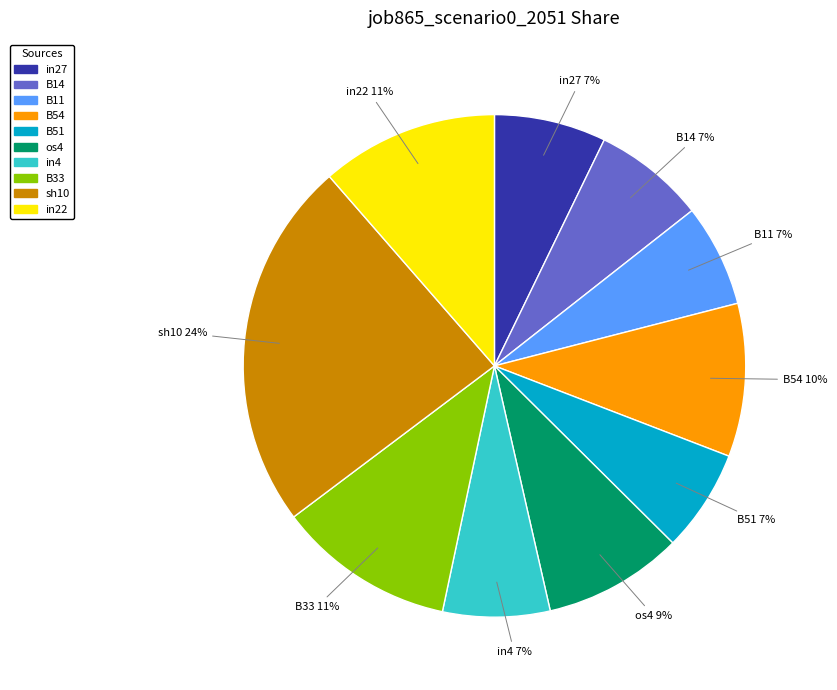

Which slice is the largest?

sh10